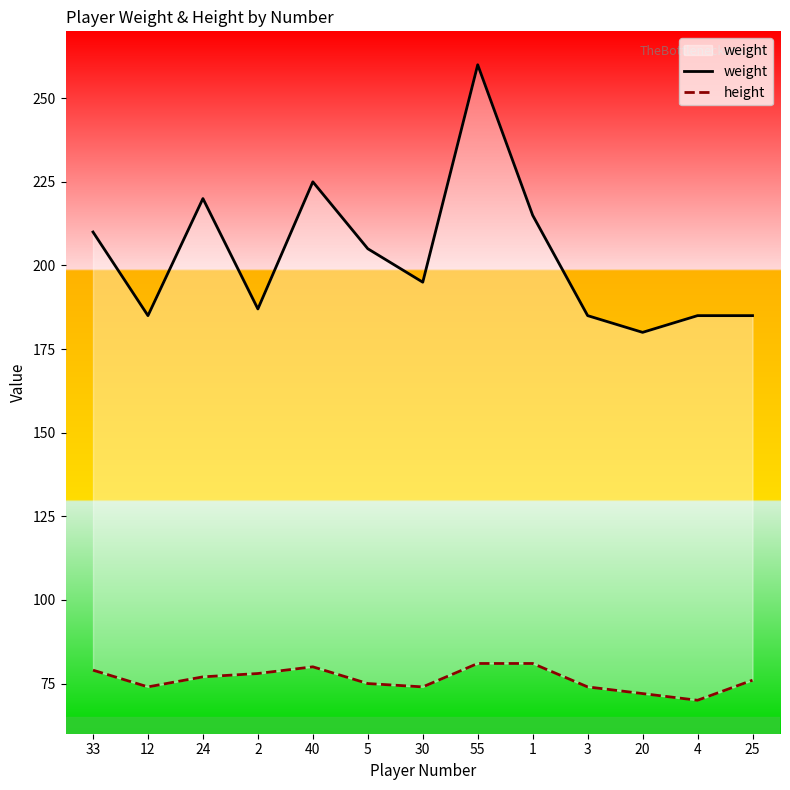

The height series shows 31 at 30. True or false?

False